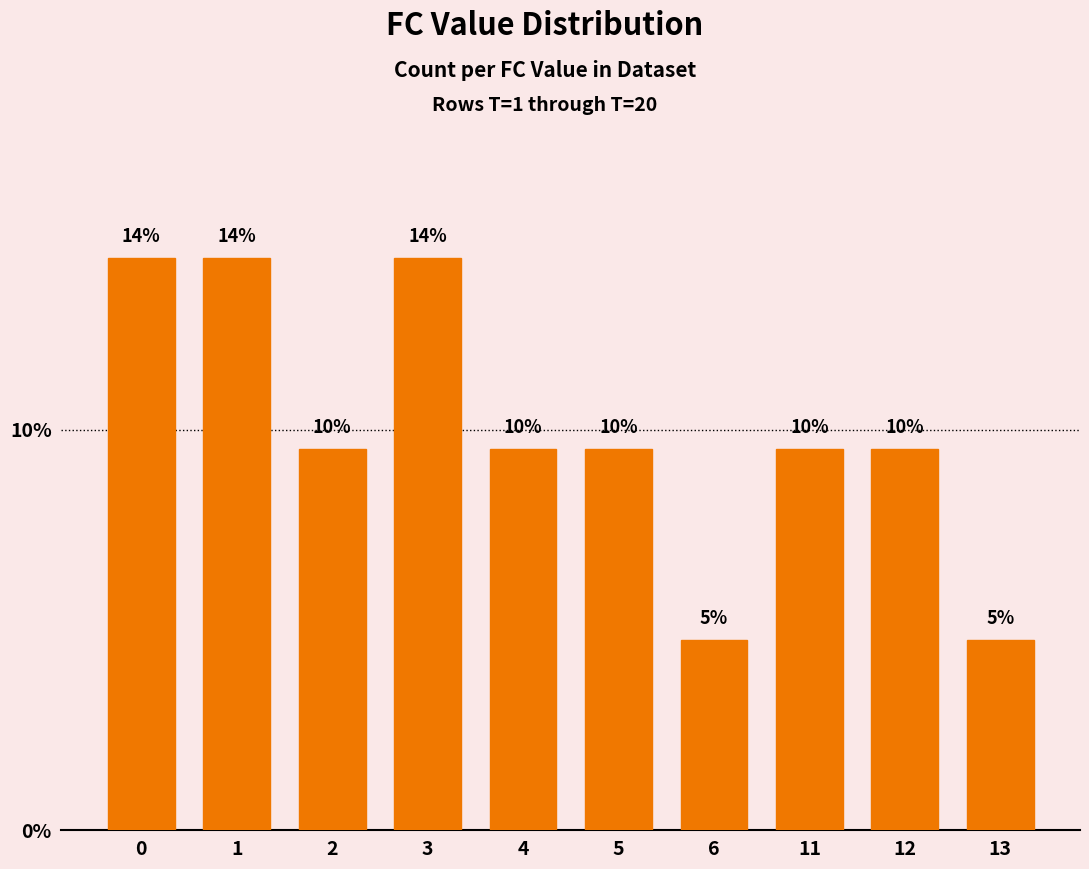

Reading left to right, extract all data points from this chart.

14.3	14.3	9.5	14.3	9.5	9.5	4.8	9.5	9.5	4.8